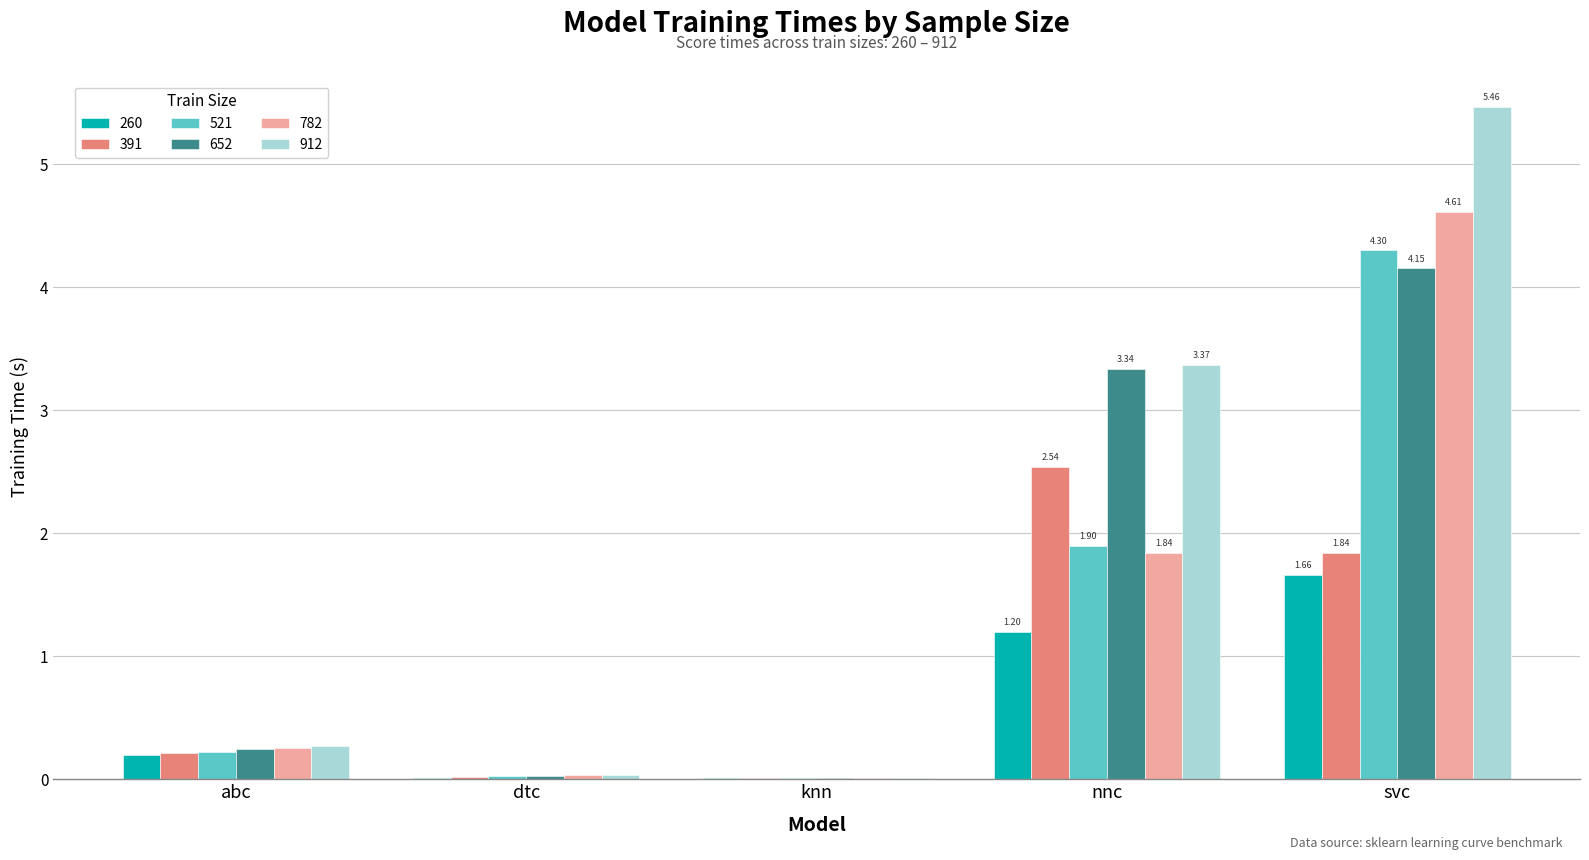

Count the number of categories in the chart.

5